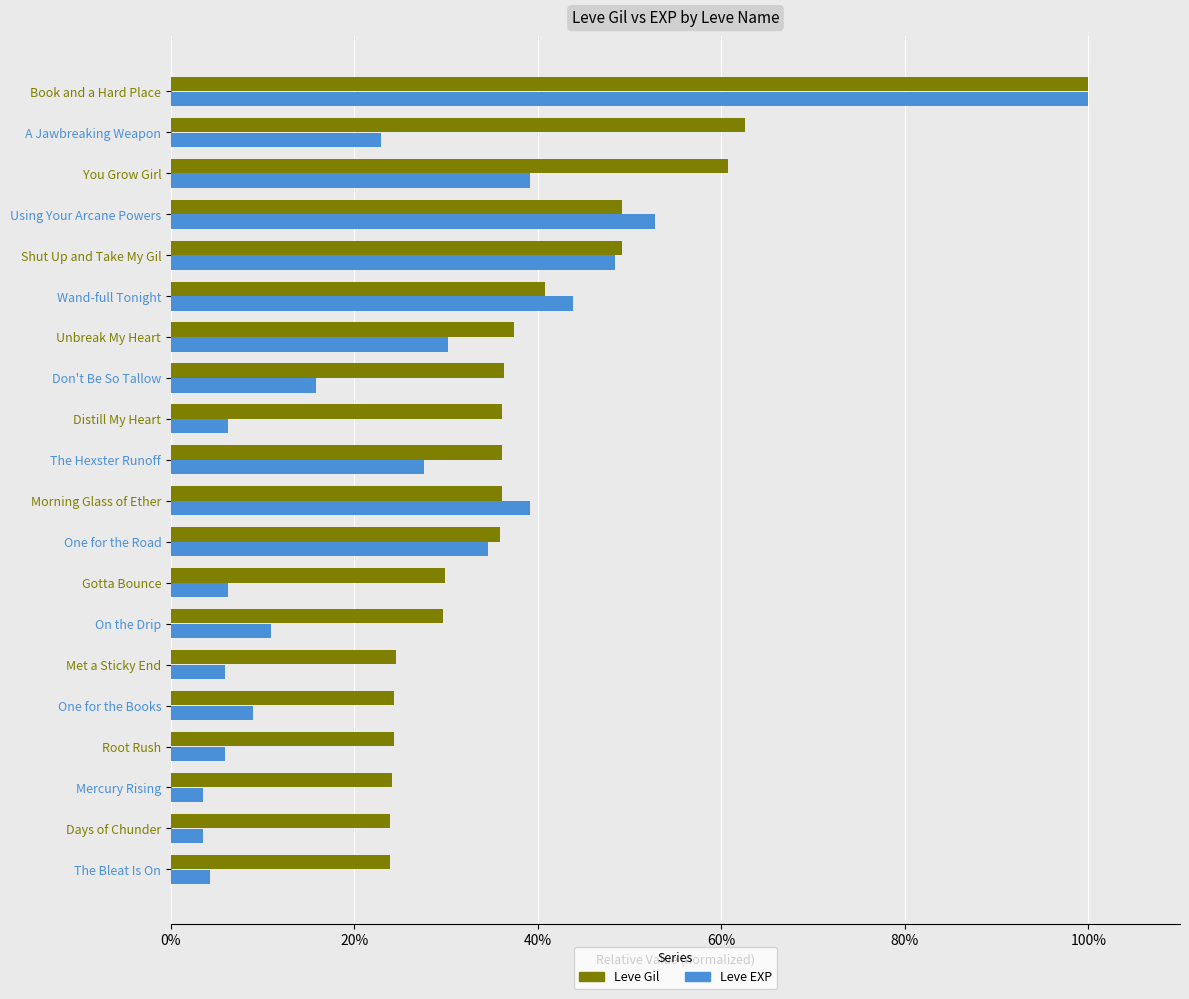

What are all the series names shown in the legend?

Leve Gil, Leve EXP